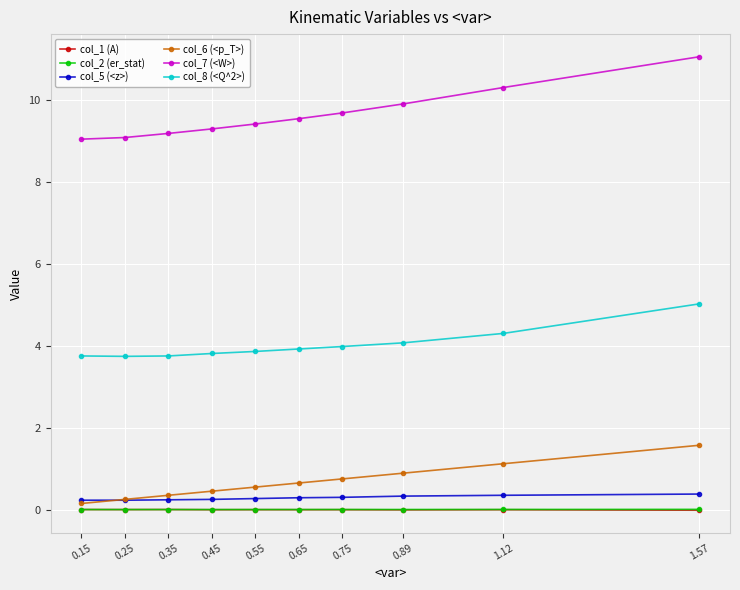

At which category is the sum across all series the highest?

1.57